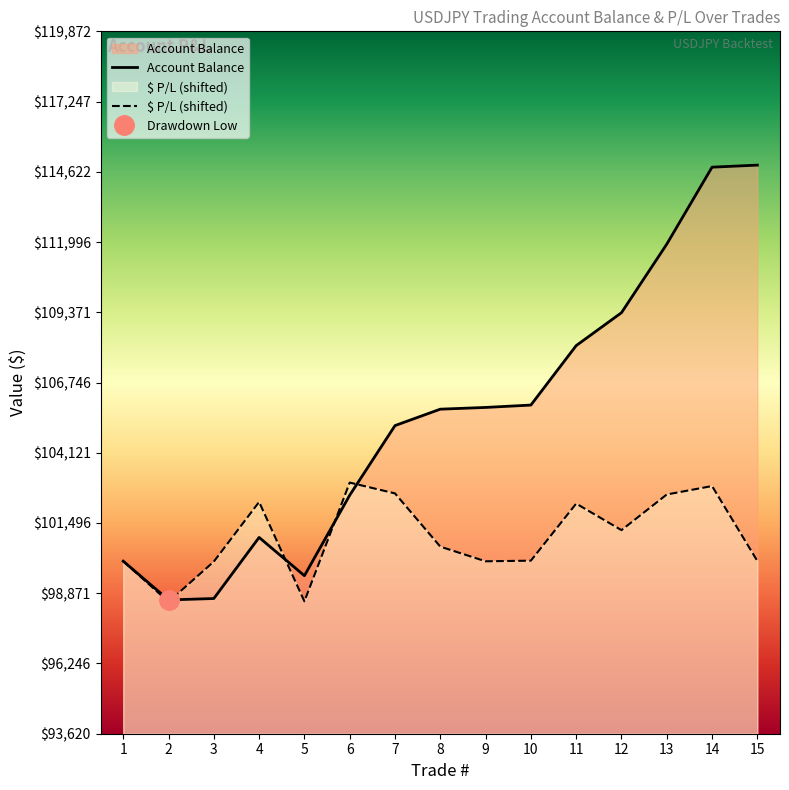

Which category has the highest value across all series?

15